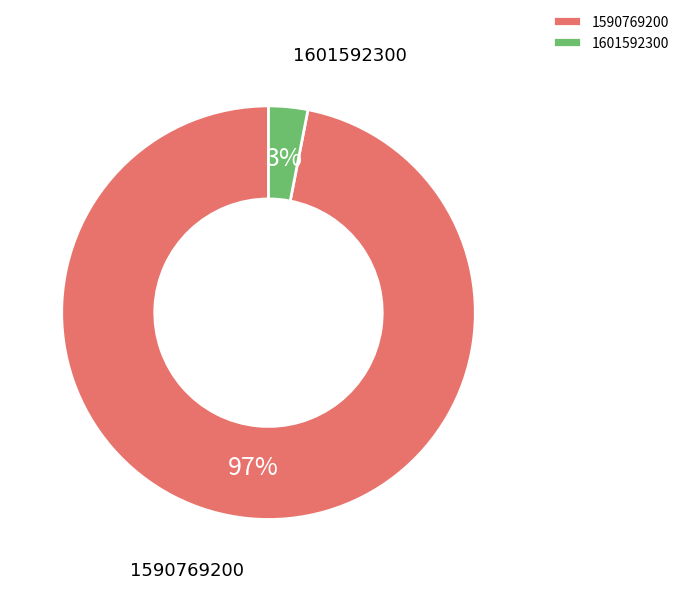

How many slices are in this pie chart?

2